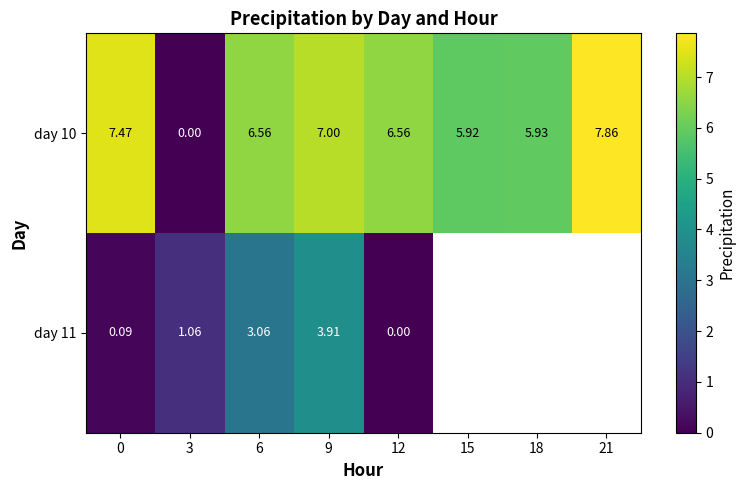

What is the total value across all series at 3?

1.1